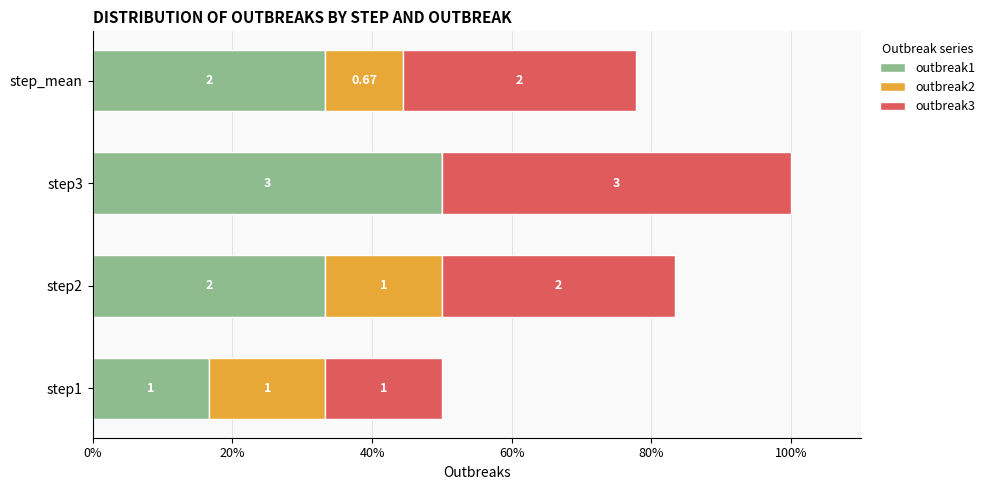

What are all the series names shown in the legend?

outbreak1, outbreak2, outbreak3